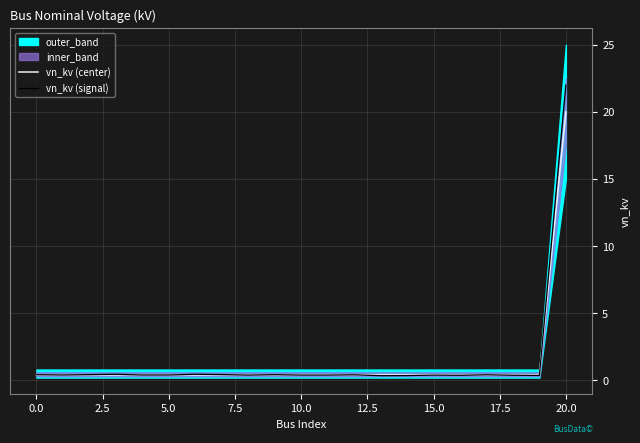

What is the maximum value for vn_kv (center)?

20.0